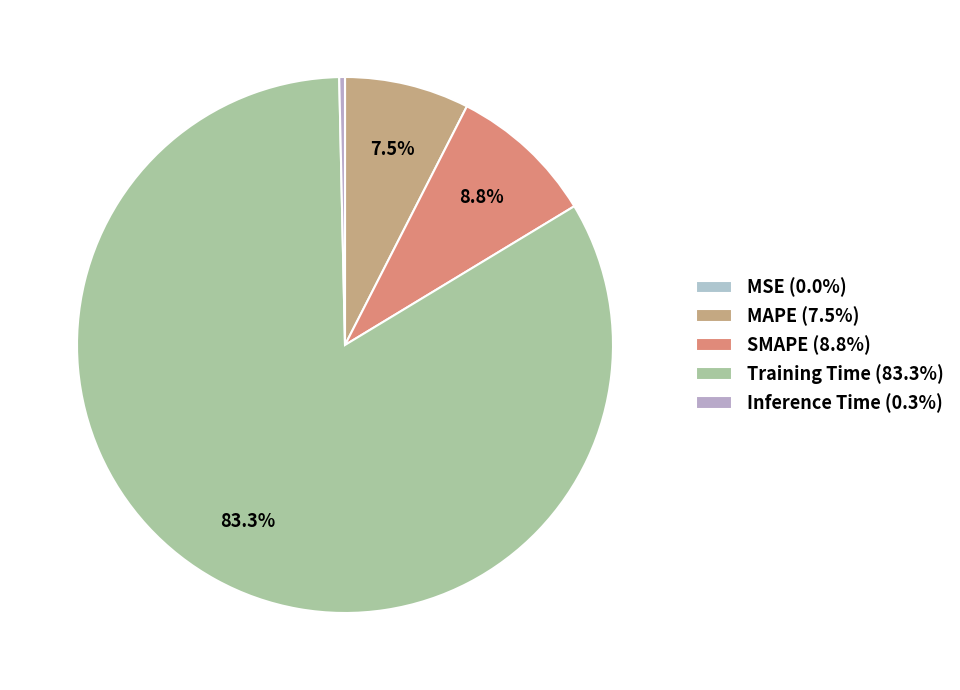

Is it true that MSE is 0% of the pie?

True